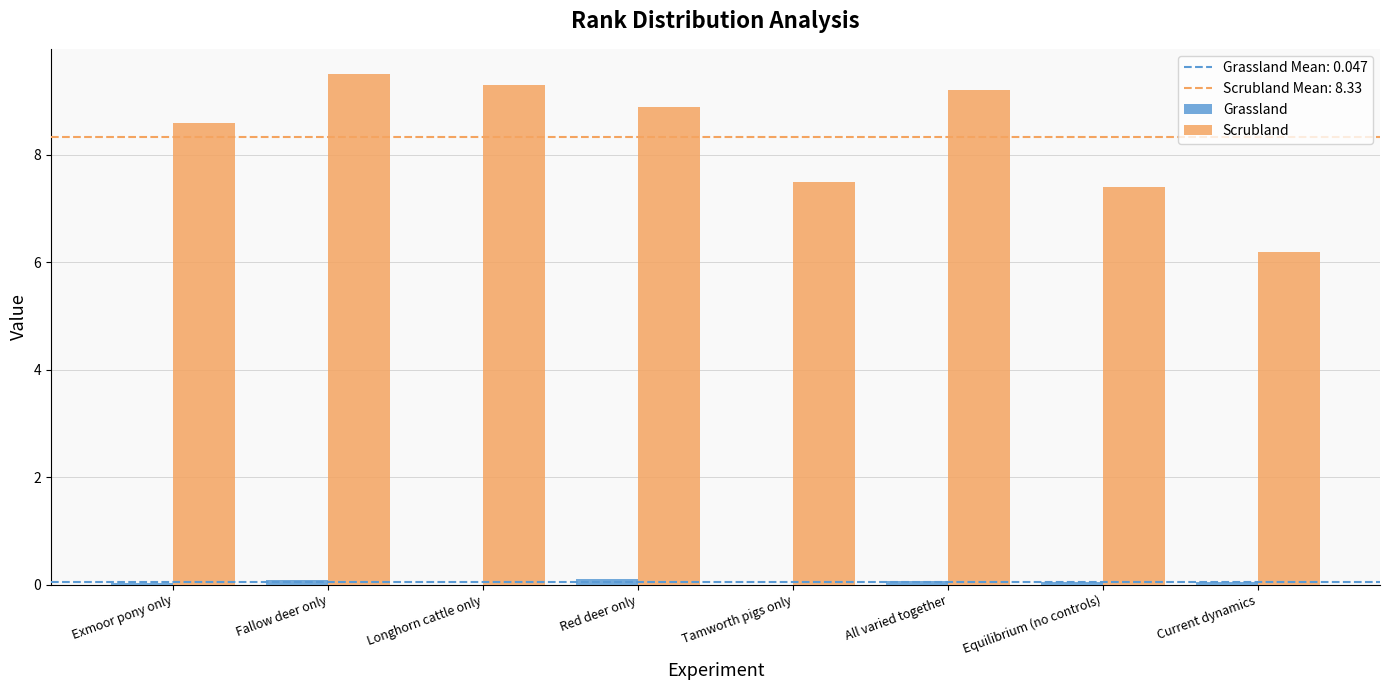

What is the average value of the Scrubland series?

8.3